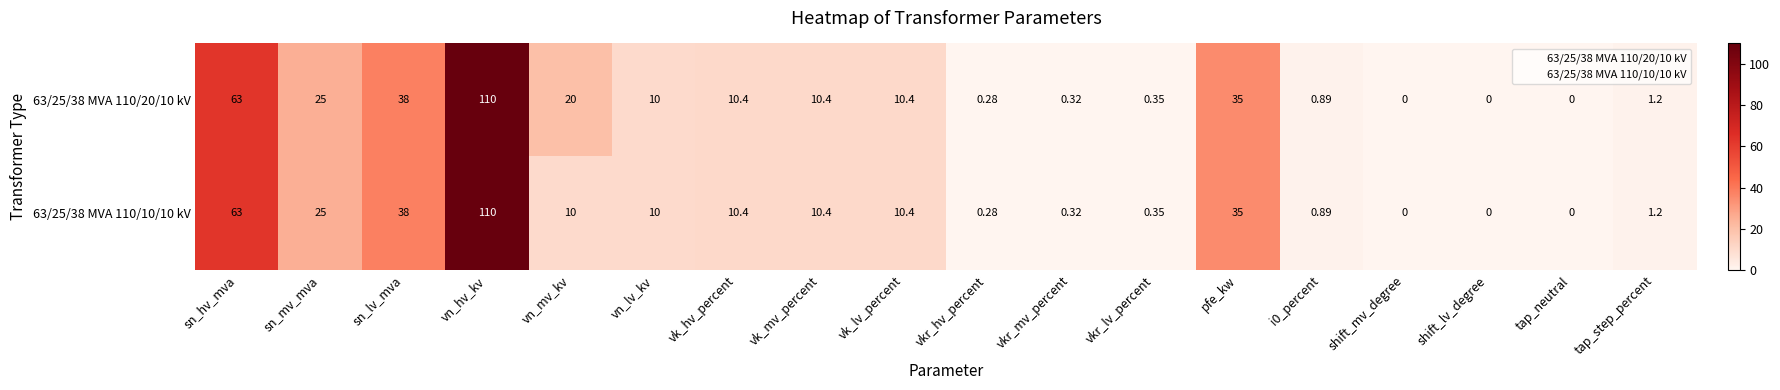

At which category is the sum across all series the highest?

vn_hv_kv